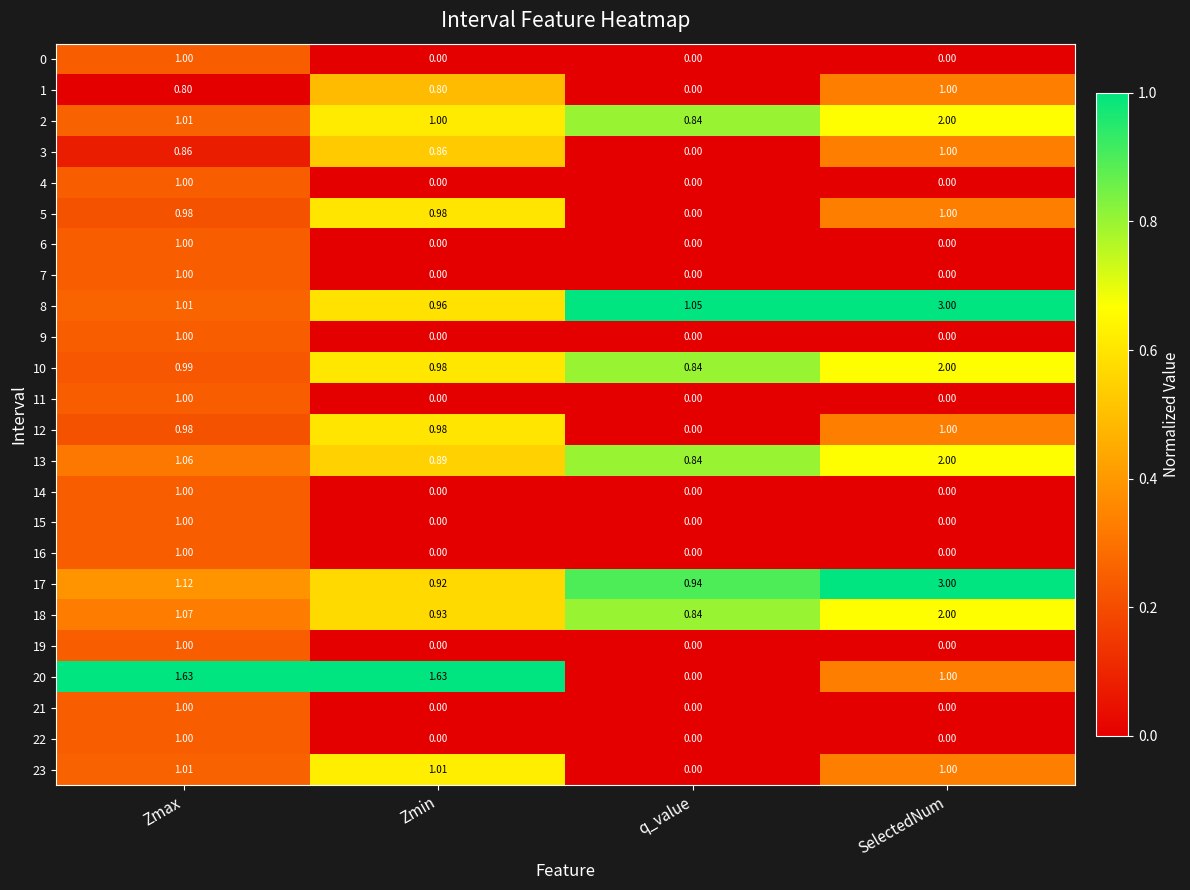

At which label is 12 closest to 0?

q_value